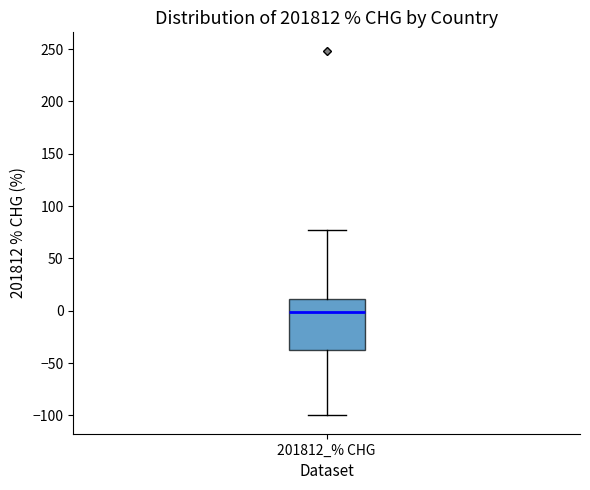

Where is the lower edge of the box for 201812_% CHG on the y-axis? The values are not printed on the chart, so give them approximately, as read against the axis.

-35